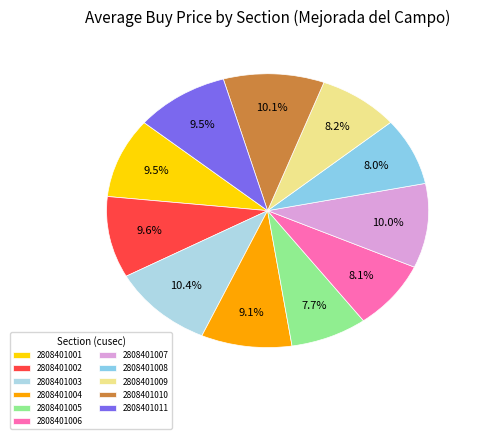

The 2808401010 slice represents 10% of the pie. True or false?

True